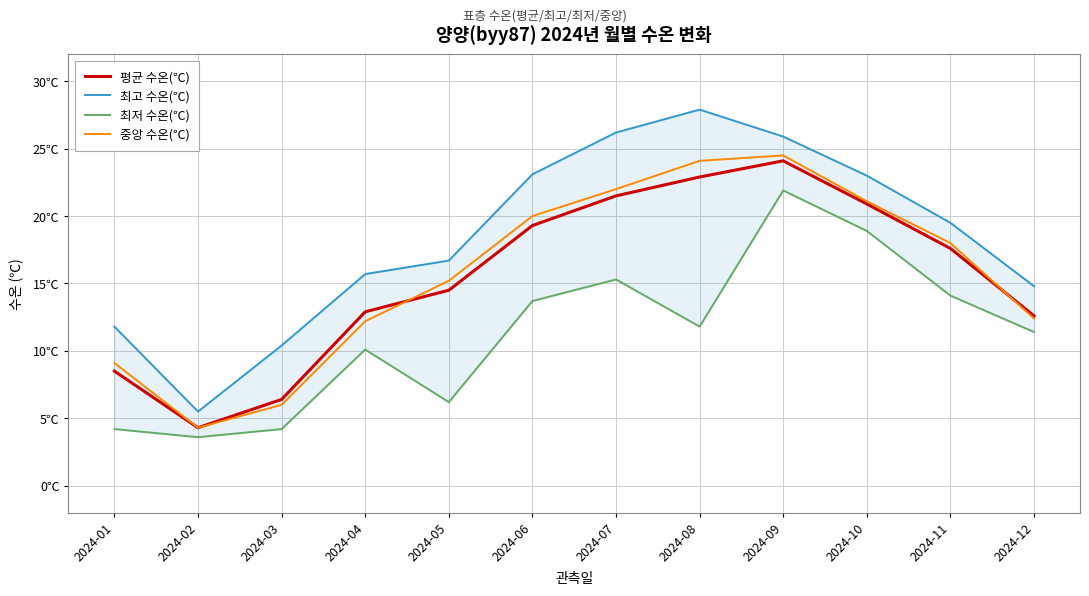

Which category has the highest value across all series?

2024-08